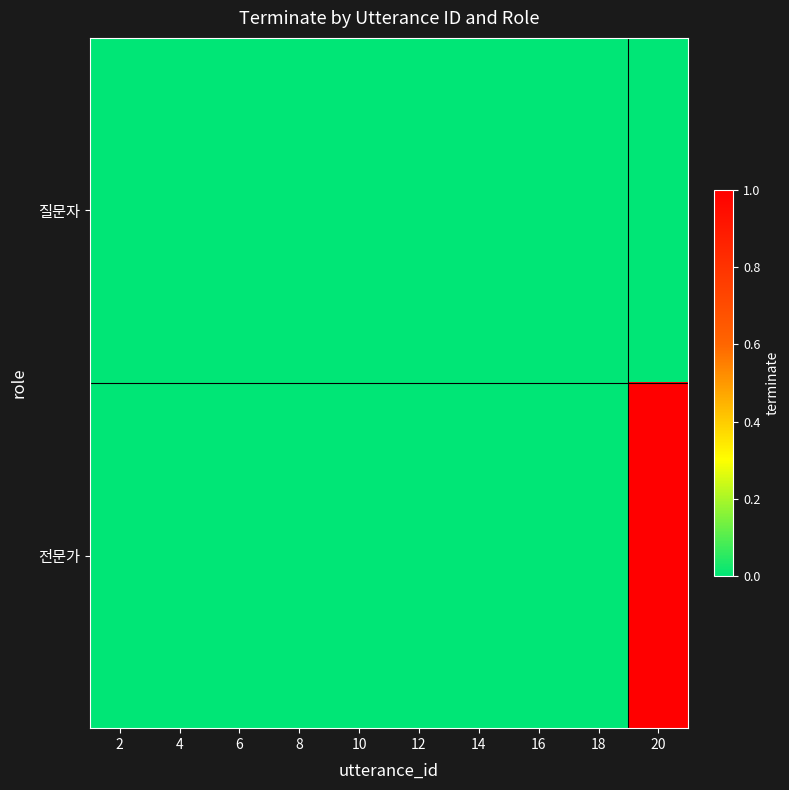

List the series in order of their peak value, highest first.

전문가, 질문자